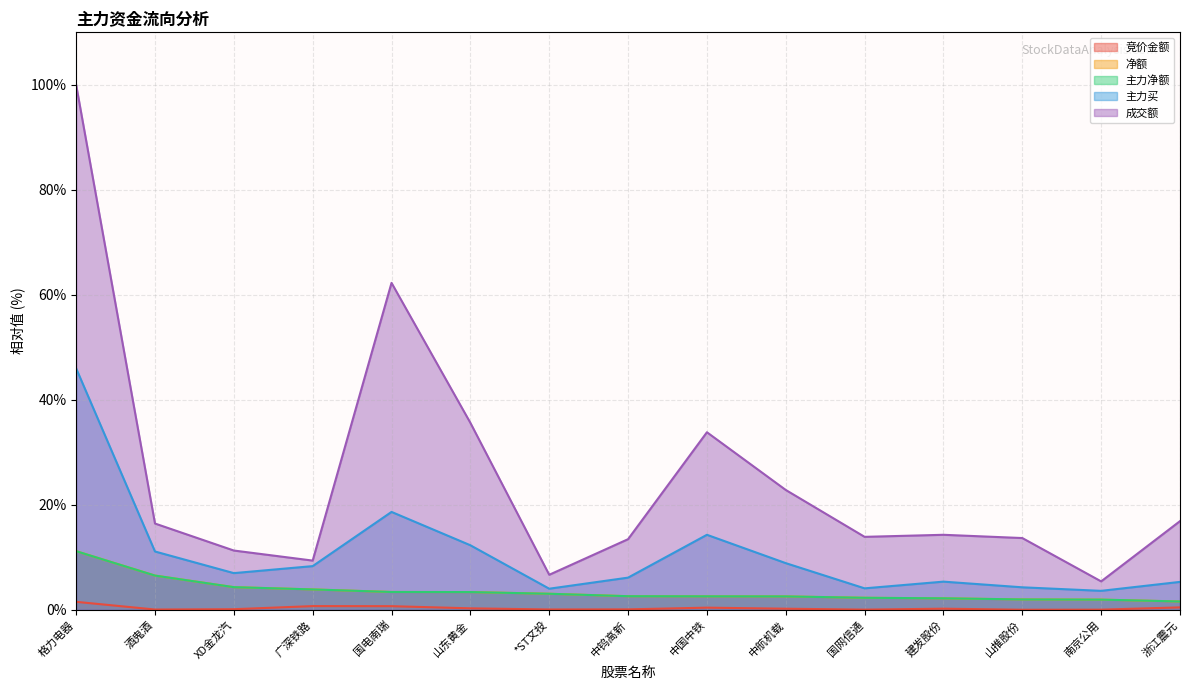

Does the chart have visible grid lines?

Yes